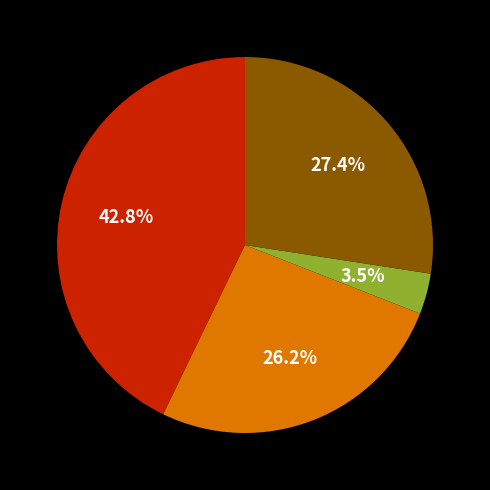

Is there a majority slice in this chart?

No